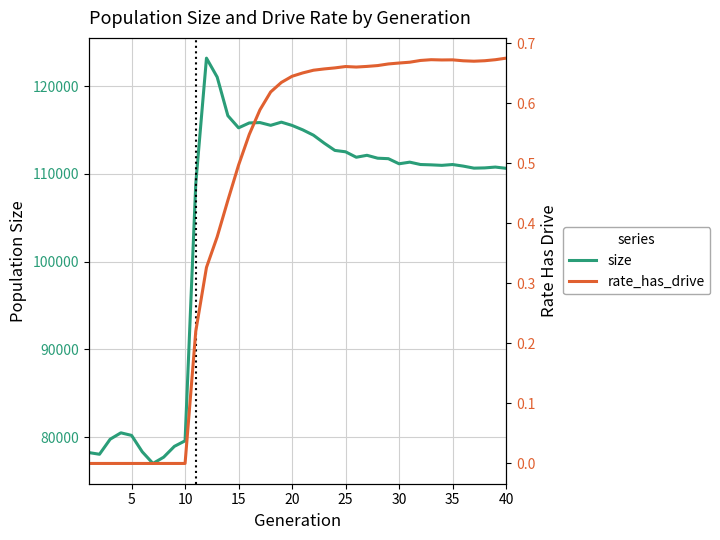

How many data points does each series have?

40